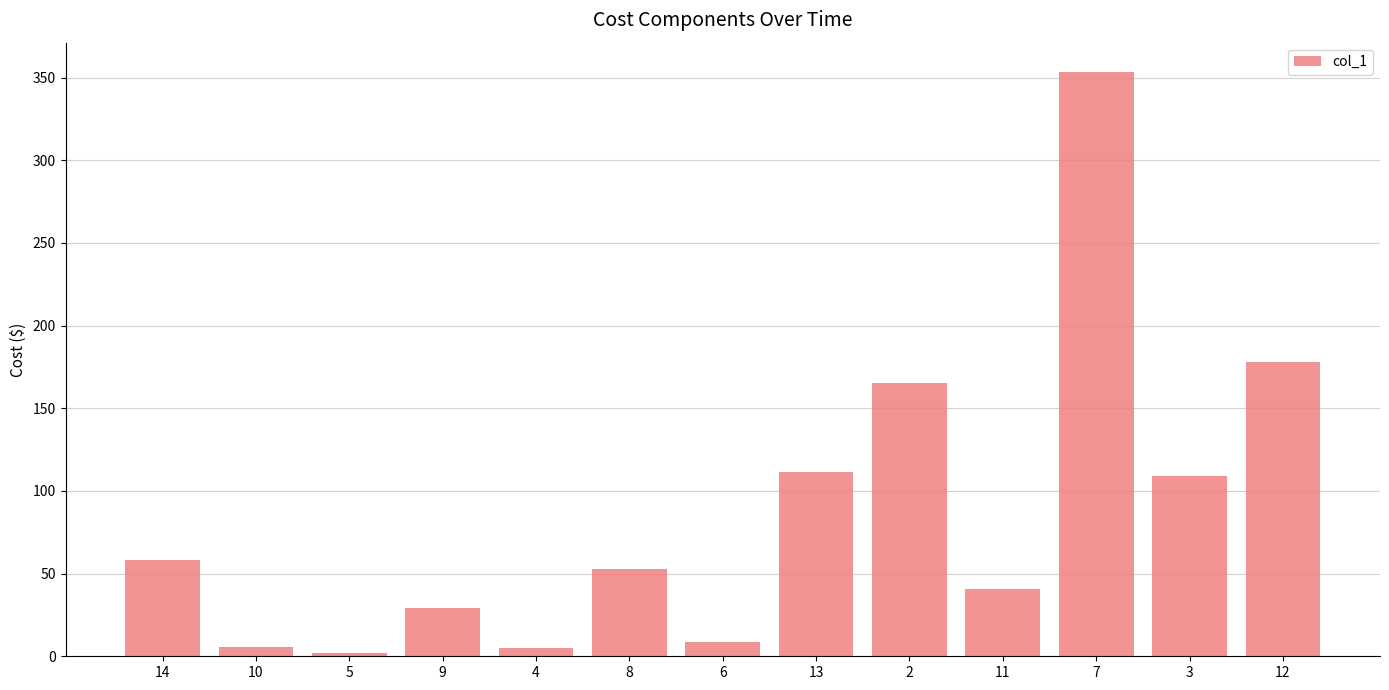

What is the ratio of the value at 8 to the value at 6?

6.0